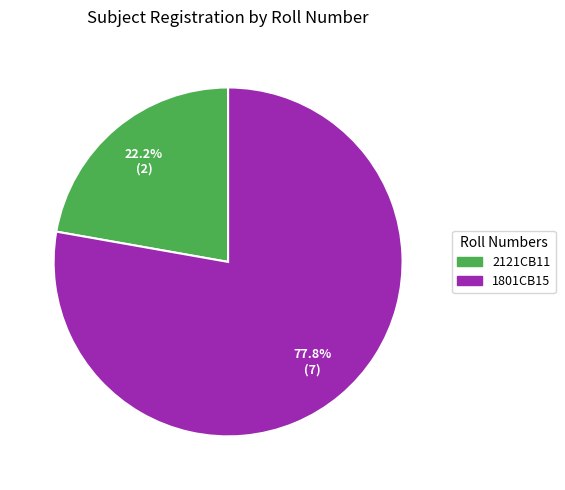

How many segments does this pie chart have?

2